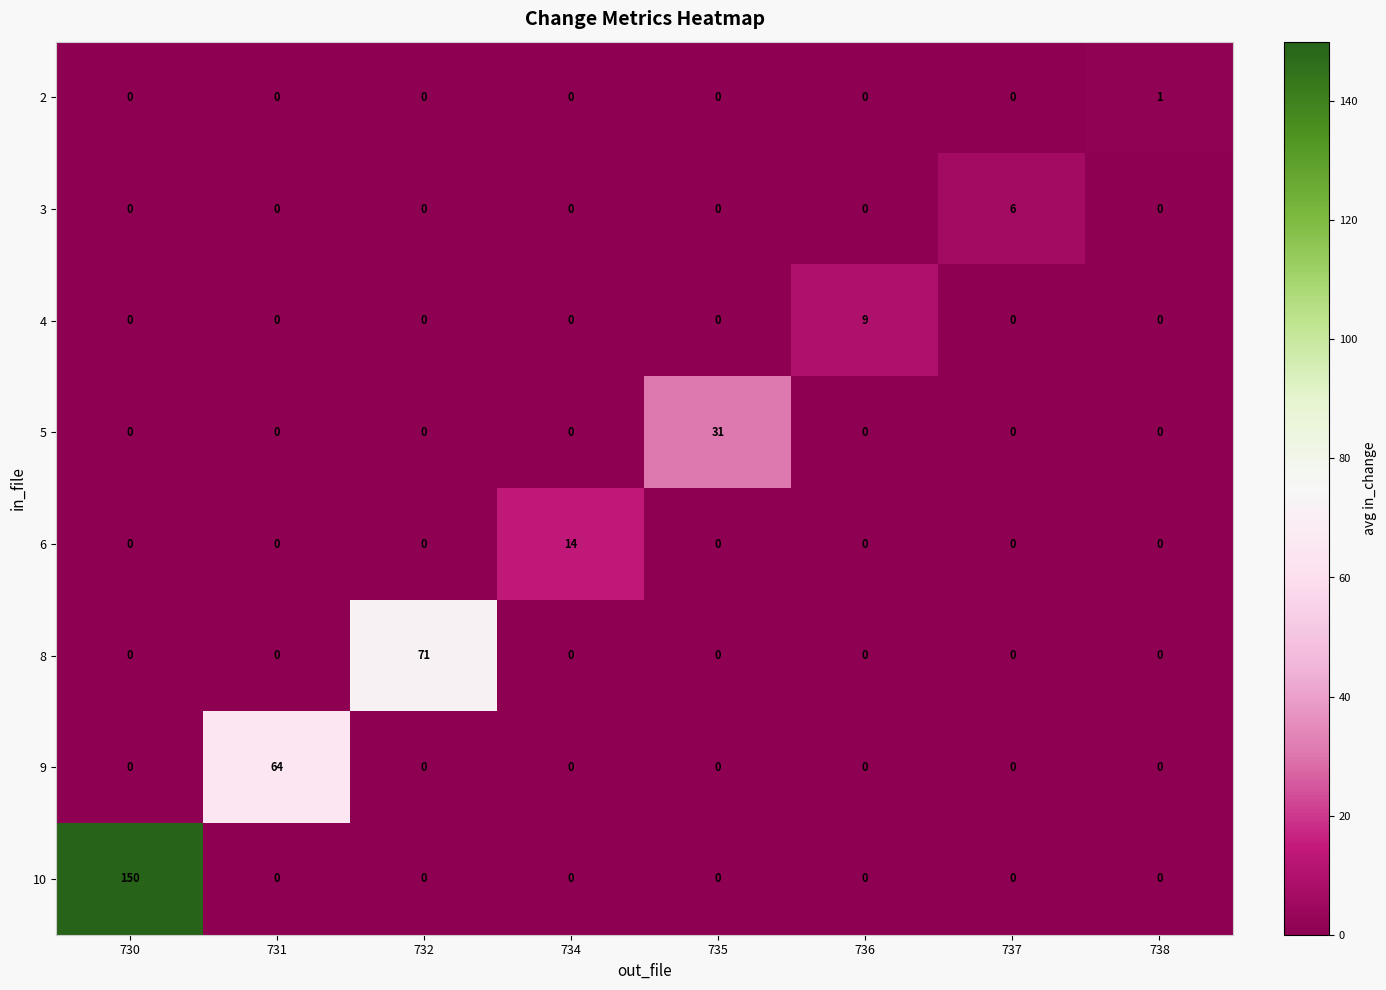

The 9 series shows -45 at 735. True or false?

False